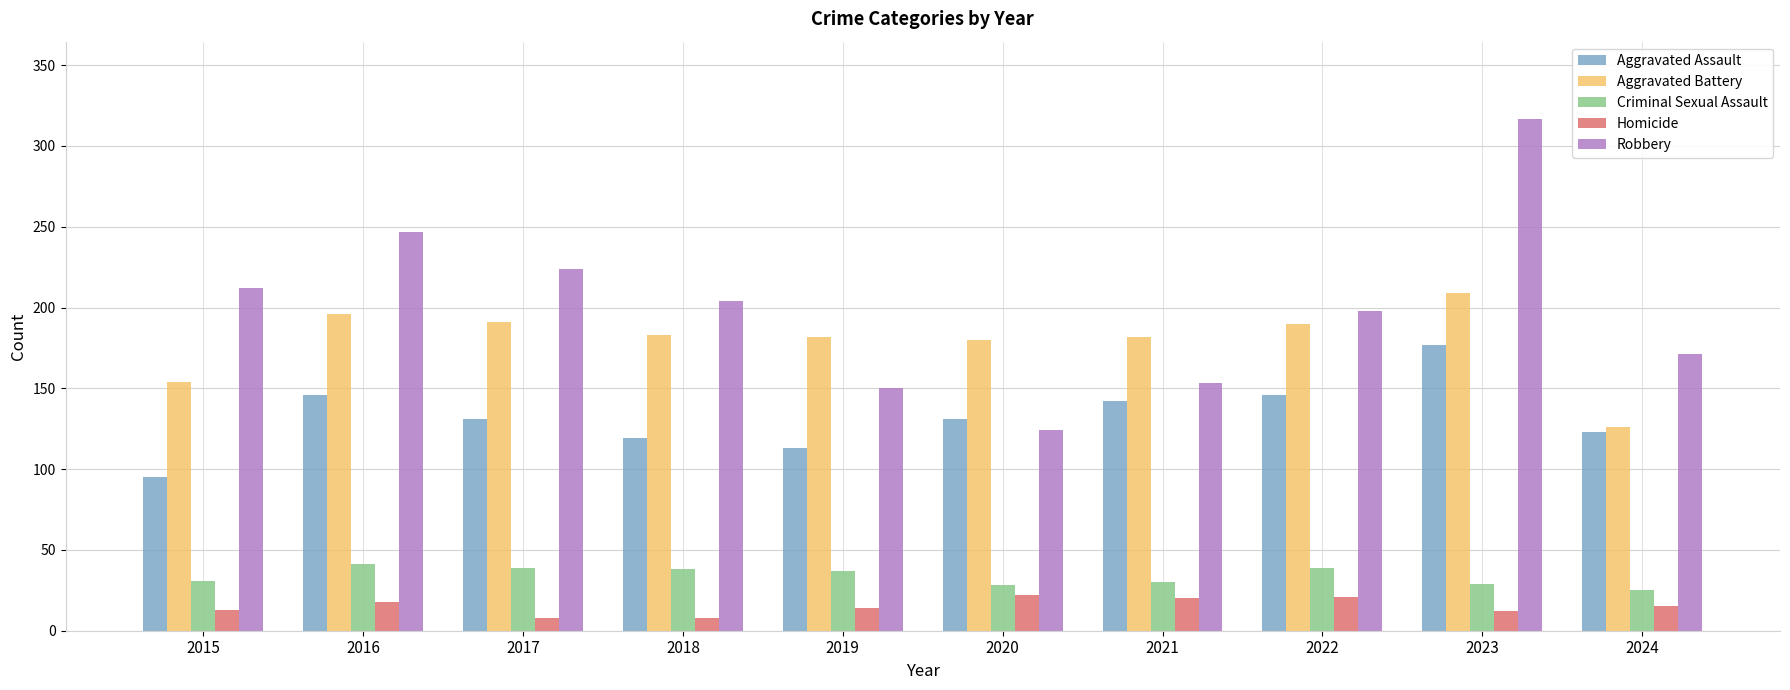

What is the difference between the Aggravated Assault values at 2016 and 2021?

4